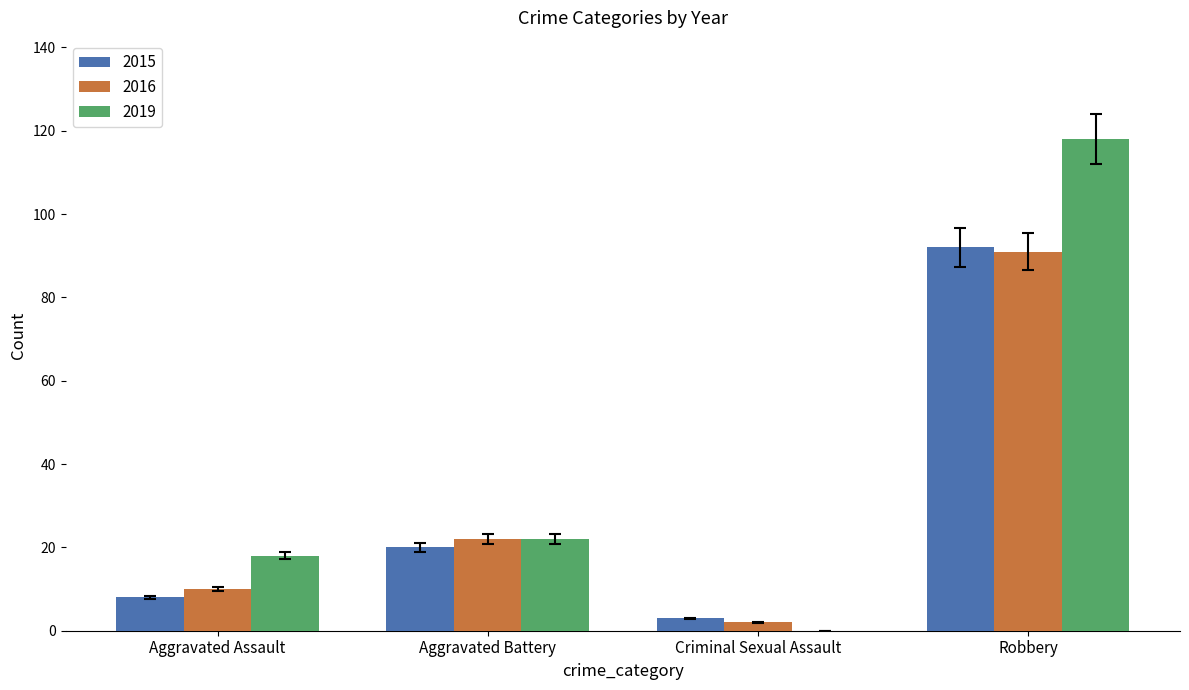

What is the sum of all 2015 values?

123